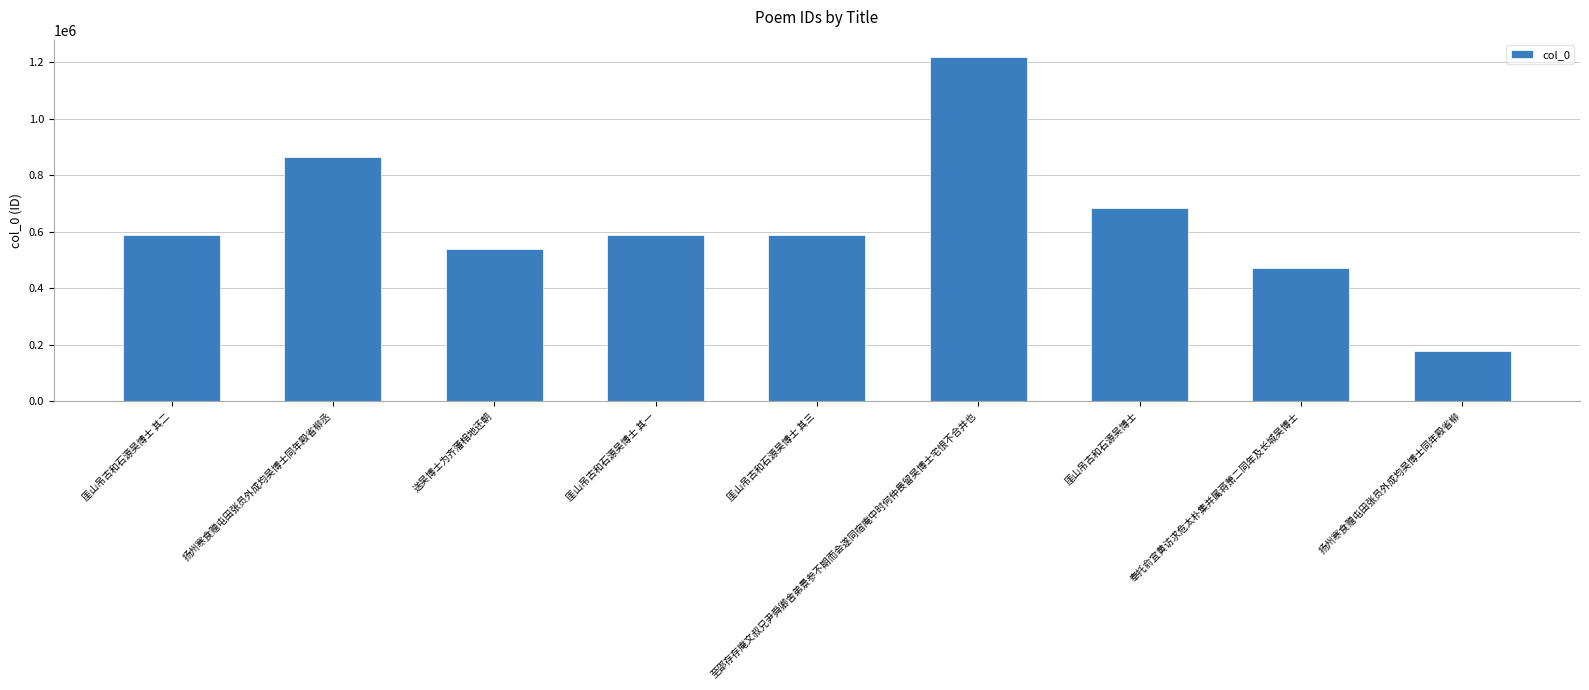

Which label corresponds to the smallest value in the chart?

扬州寒食赠屯田张员外成均吴博士同年殿省柳